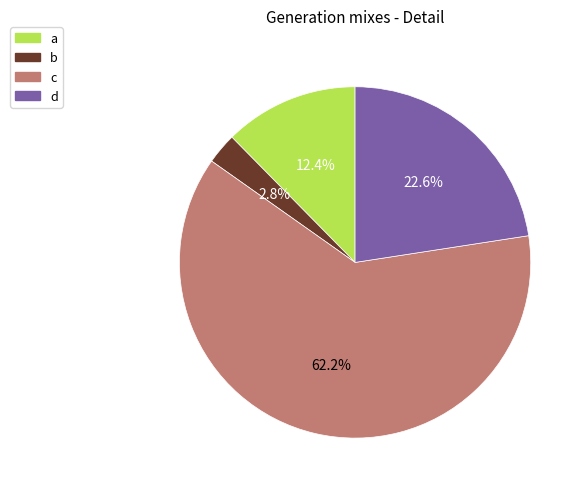

Does c account for over 50% of the chart?

Yes